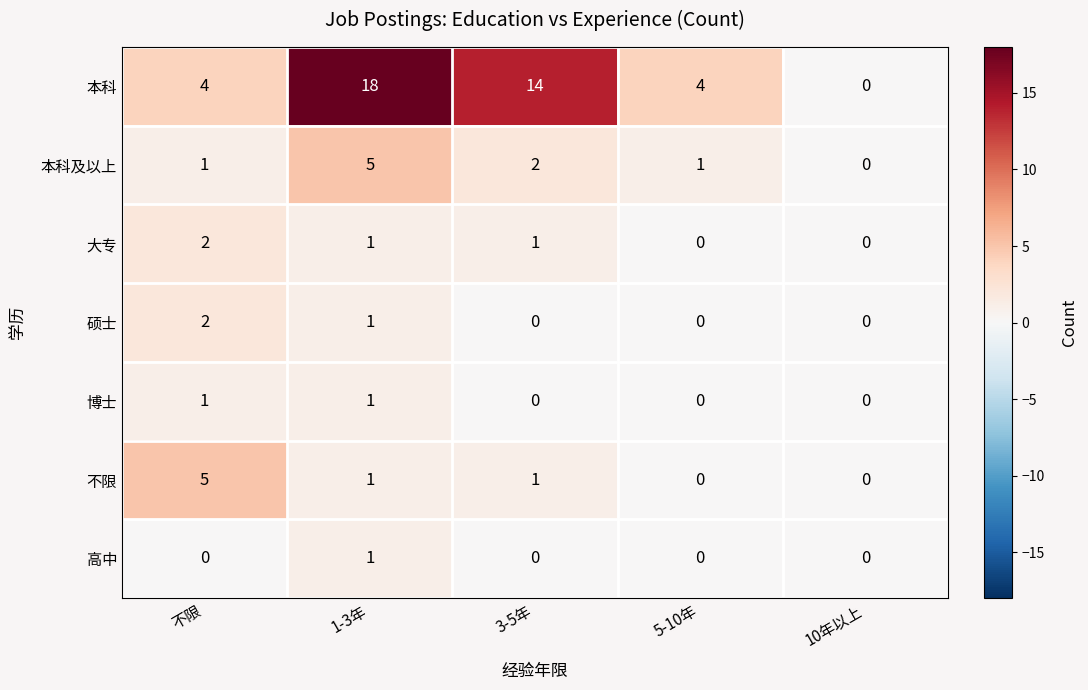

How many data points does each series have?

5